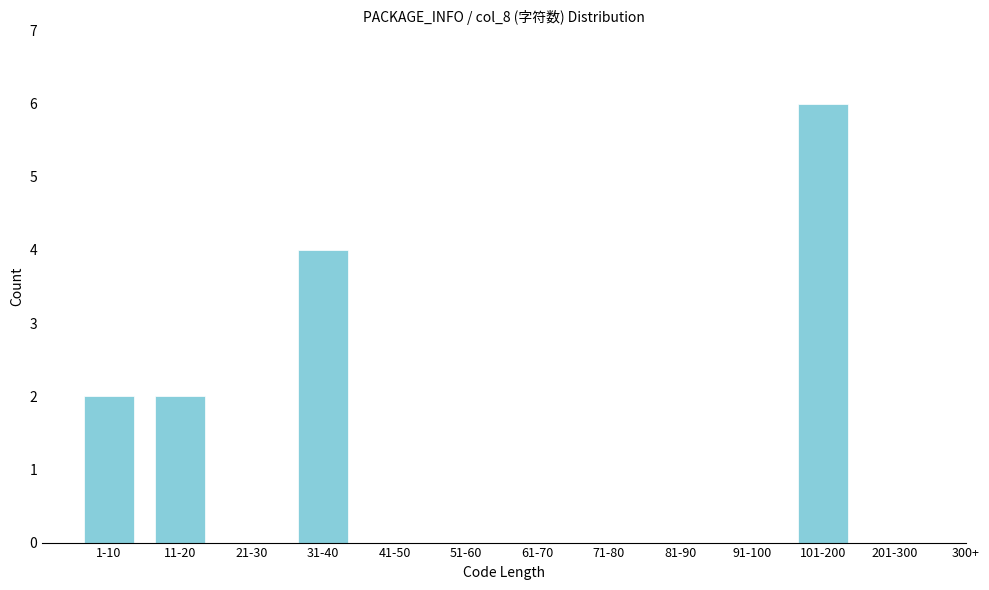

Reading left to right, what are all the values shown in this chart?

1-10=2	11-20=2	21-30=0	31-40=4	41-50=0	51-60=0	61-70=0	71-80=0	81-90=0	91-100=0	101-200=6	201-300=0